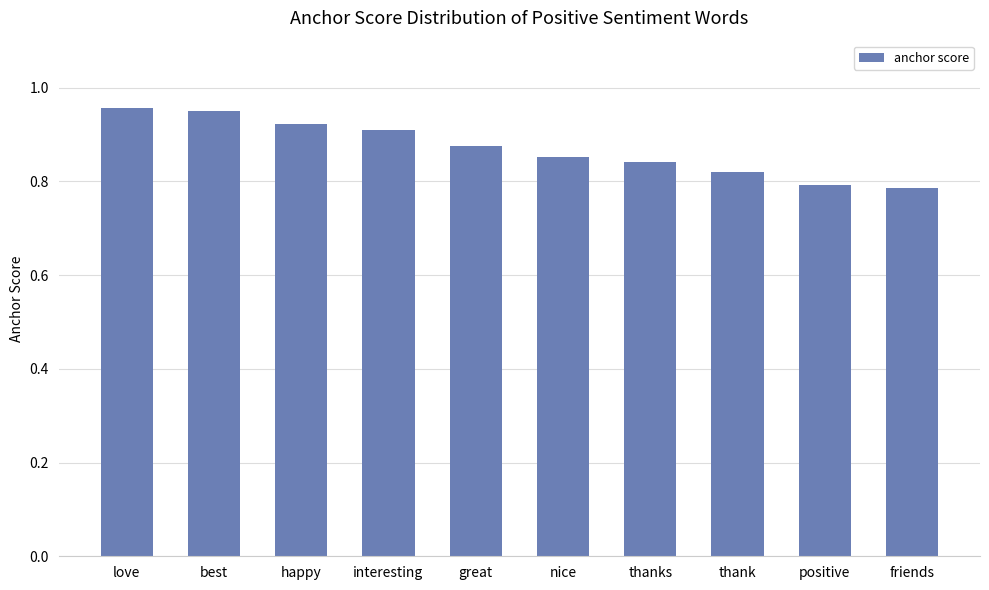

What is the label of the 6th bar from the right?

great